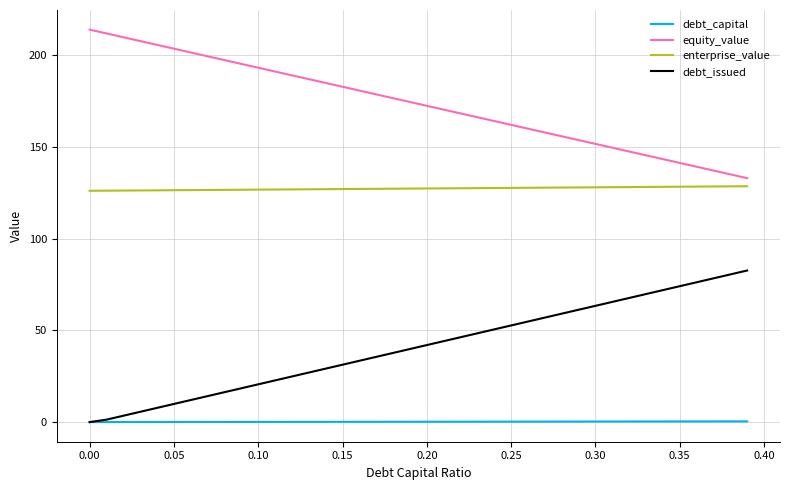

True or false: debt_capital and enterprise_value intersect in this chart.

False